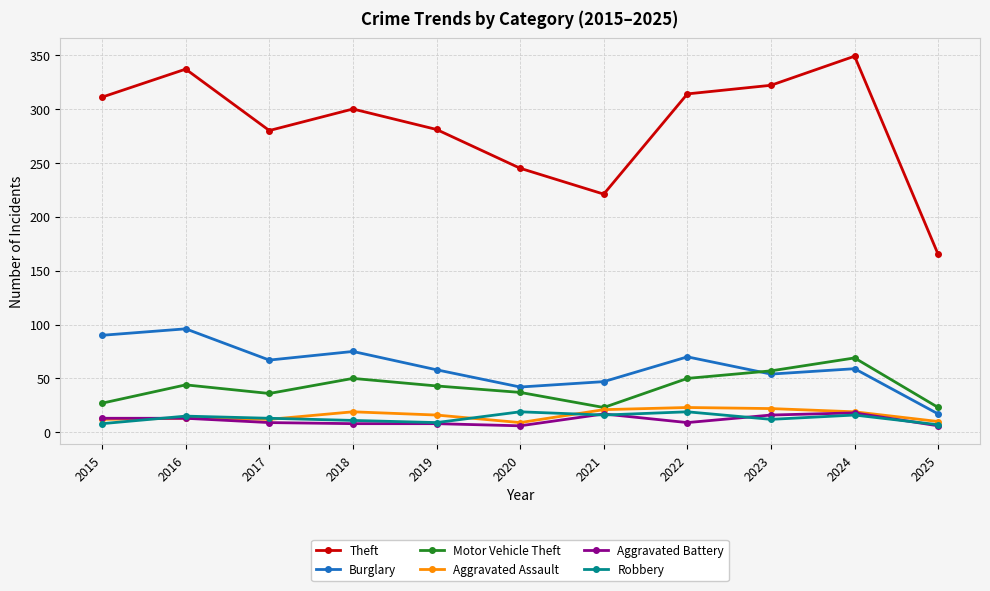

What is the difference between the second highest and minimum values in the Motor Vehicle Theft series?

34